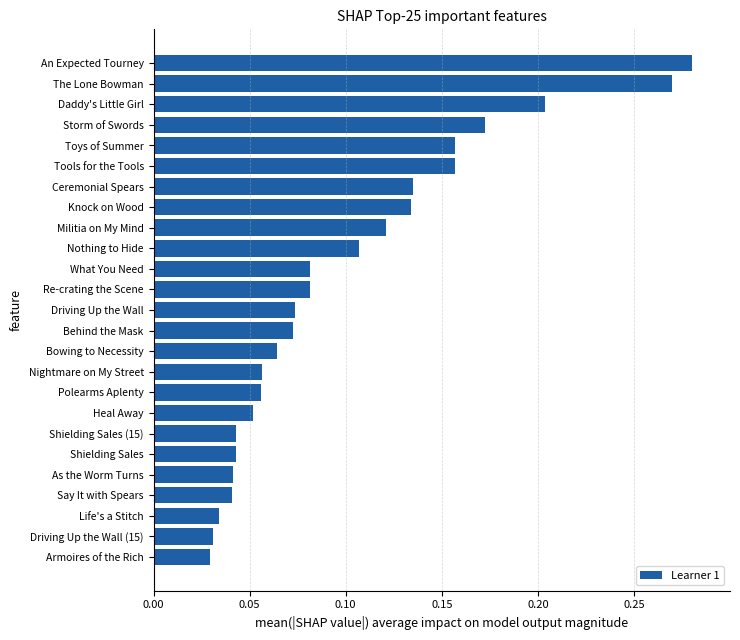

Is it true that the value at Shielding Sales is 0.1?

False